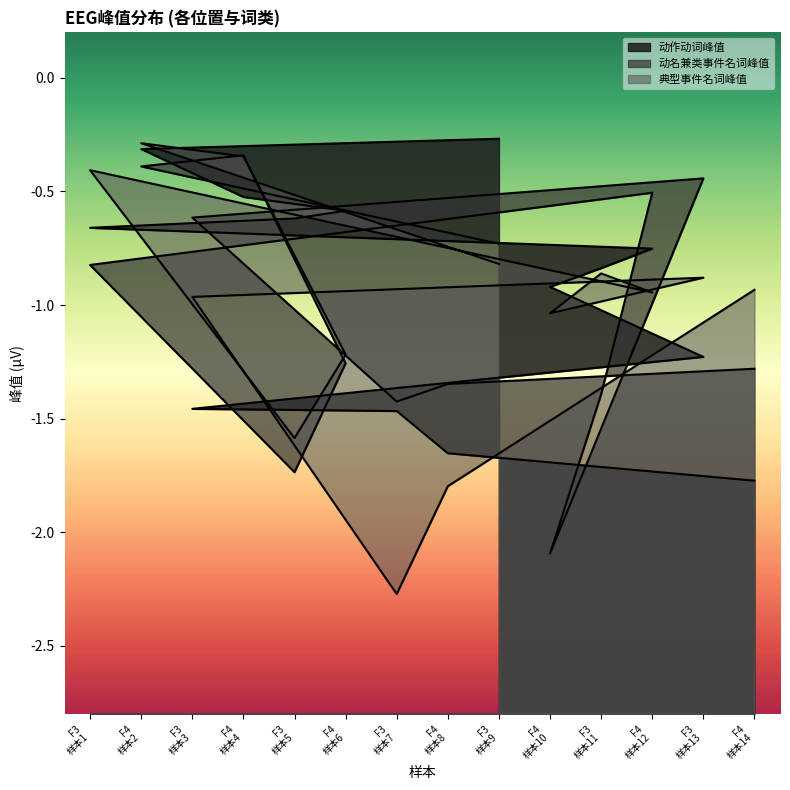

Is it true that 动名兼类事件名词峰值 equals -0.5 at F3?

False